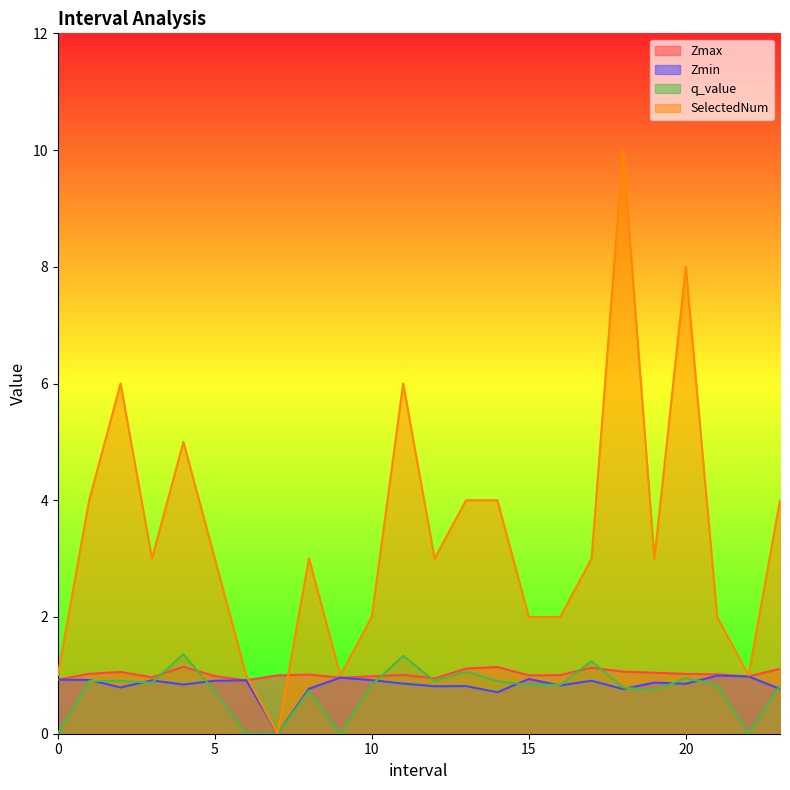

What is the approximate value of Zmax at 21.0?

1.0